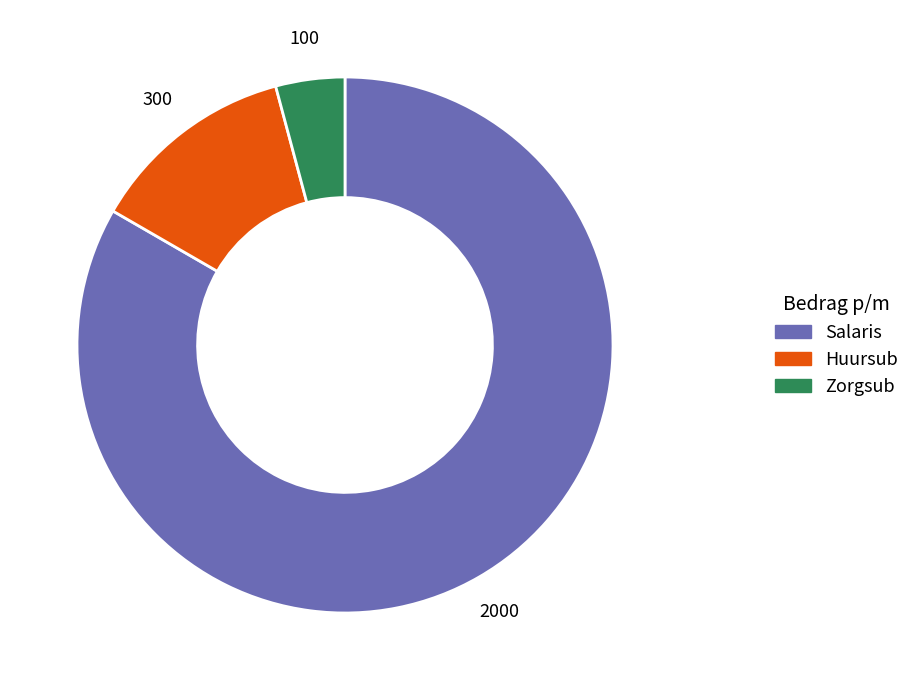

What is the largest slice in the pie chart?

Salaris